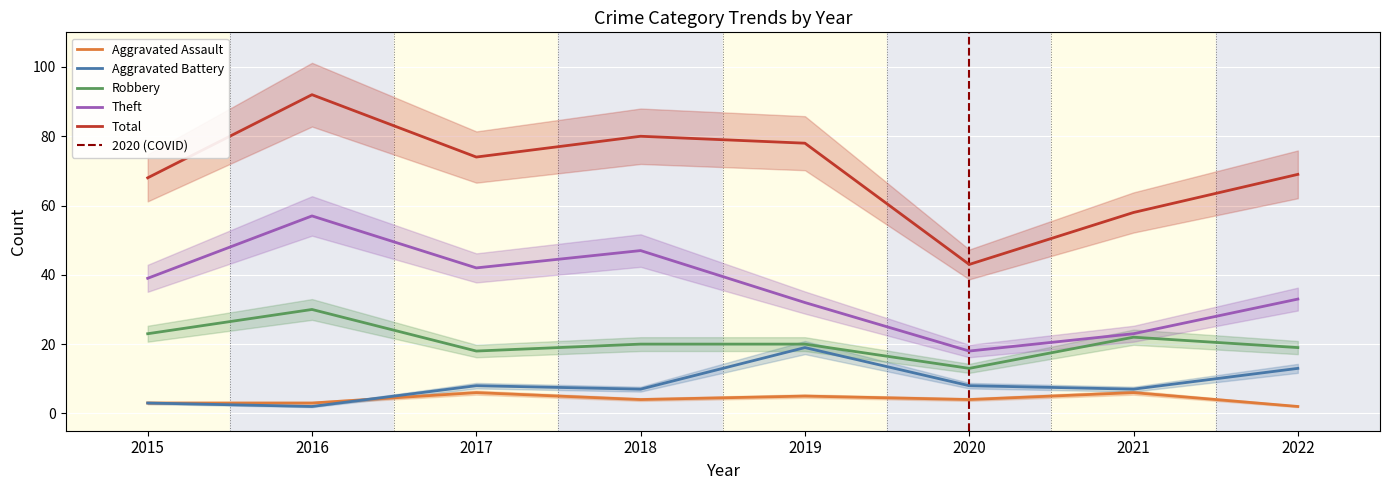

The value of Theft at 2019 is 9. True or false?

False